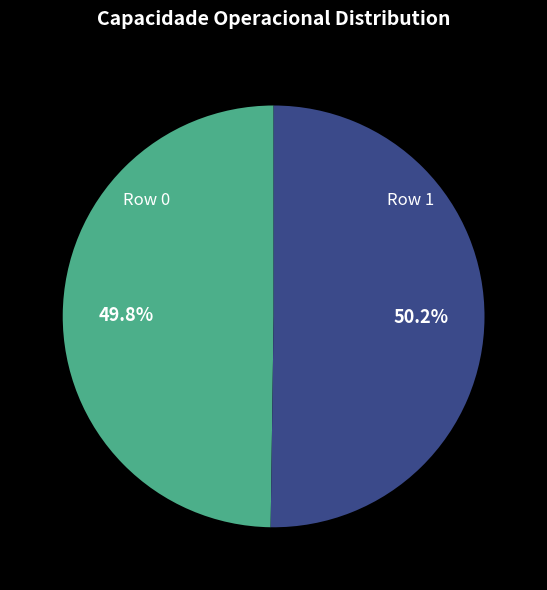

Count the number of slices in the pie.

2